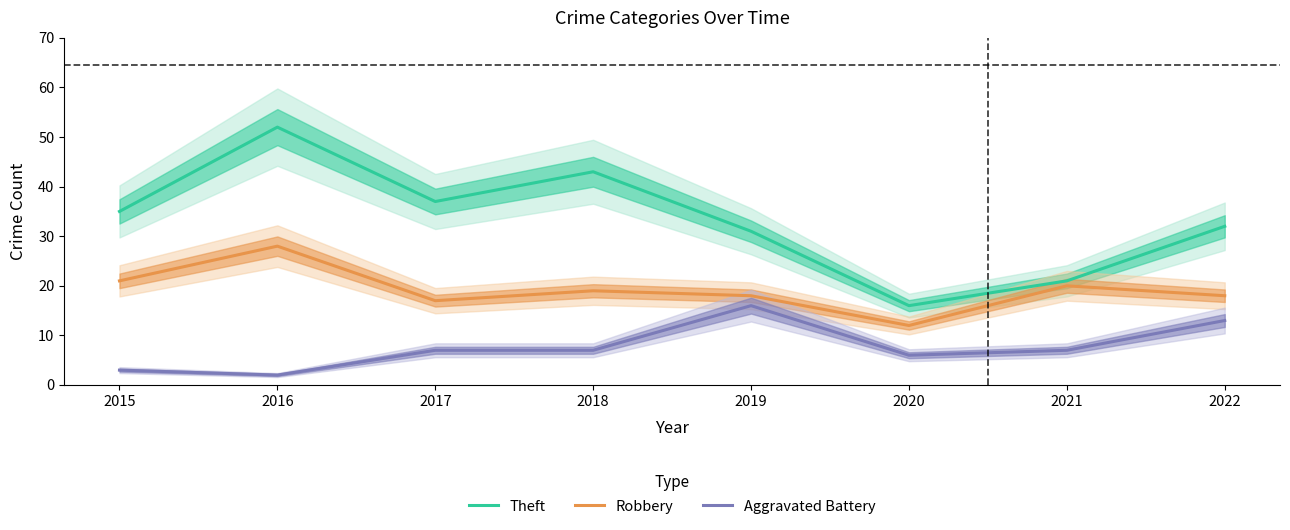

What is the difference between the Aggravated Battery values at 2016 and 2015?

1